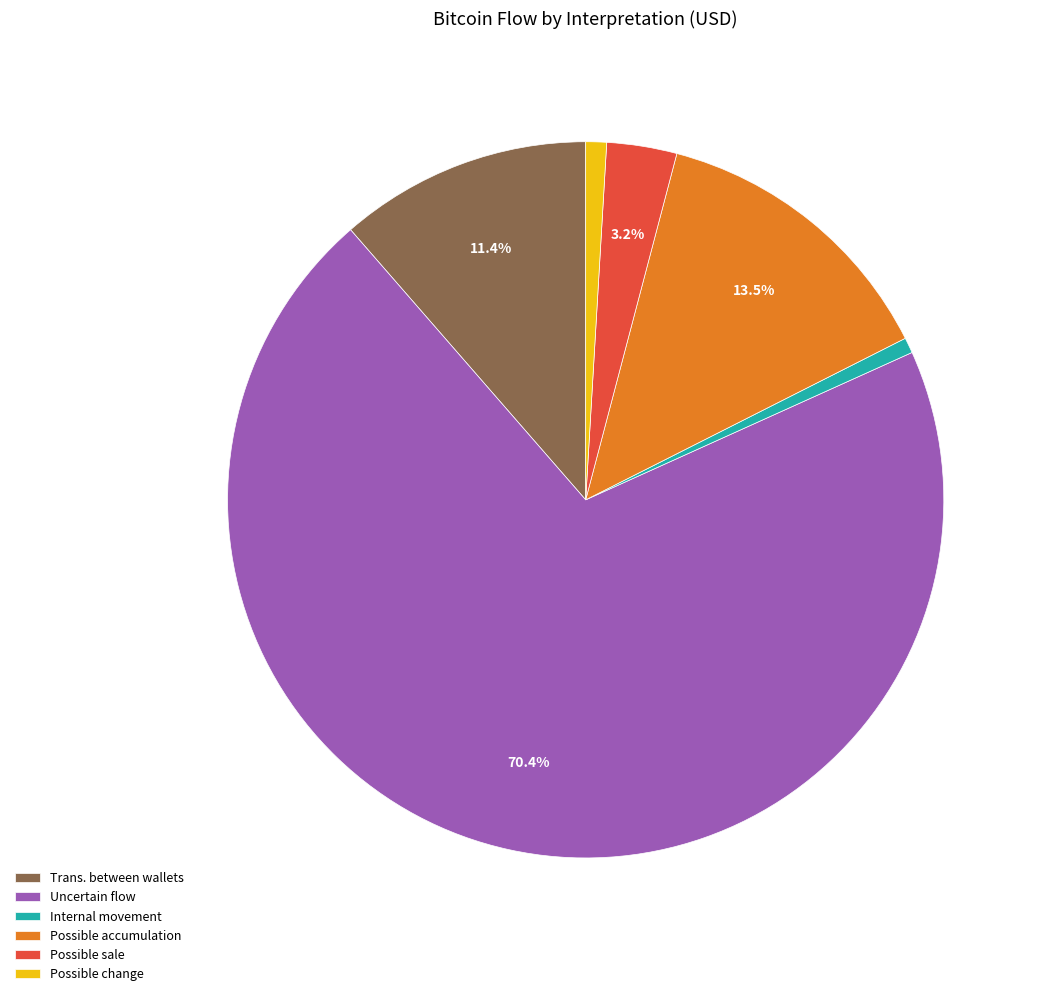

To the nearest percent, what is the difference between the Possible change and Internal movement slice percentages?

0%